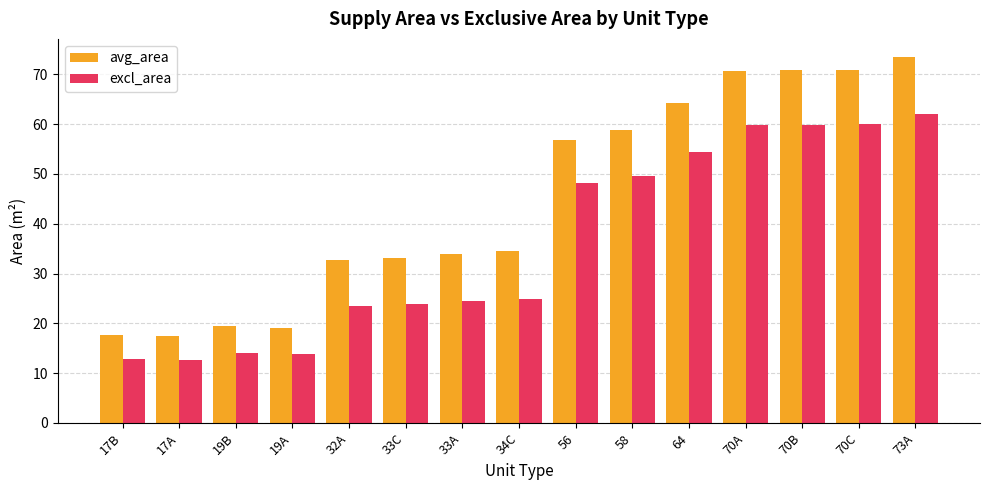

List the series in order of their peak value, lowest first.

excl_area, avg_area